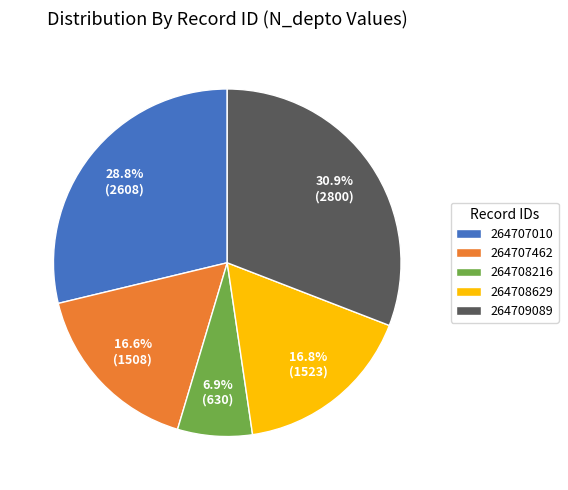

Which has a higher value, 264707010 or 264709089?

264709089